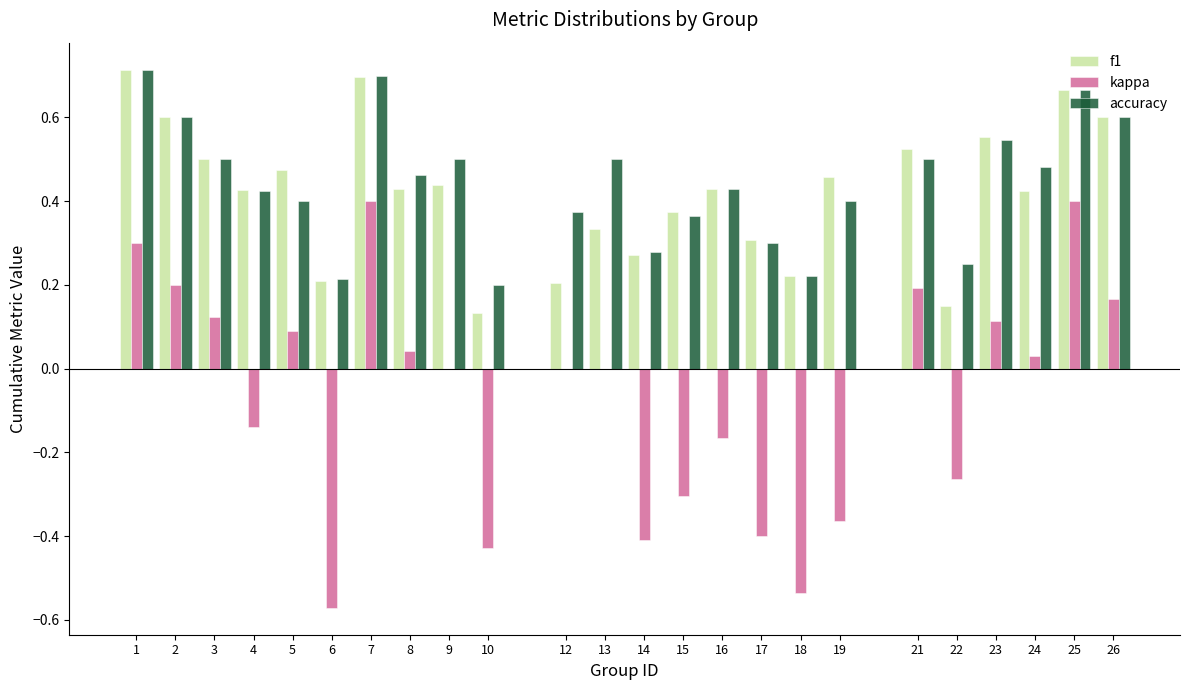

What is the total value across all series at 1?

1.7